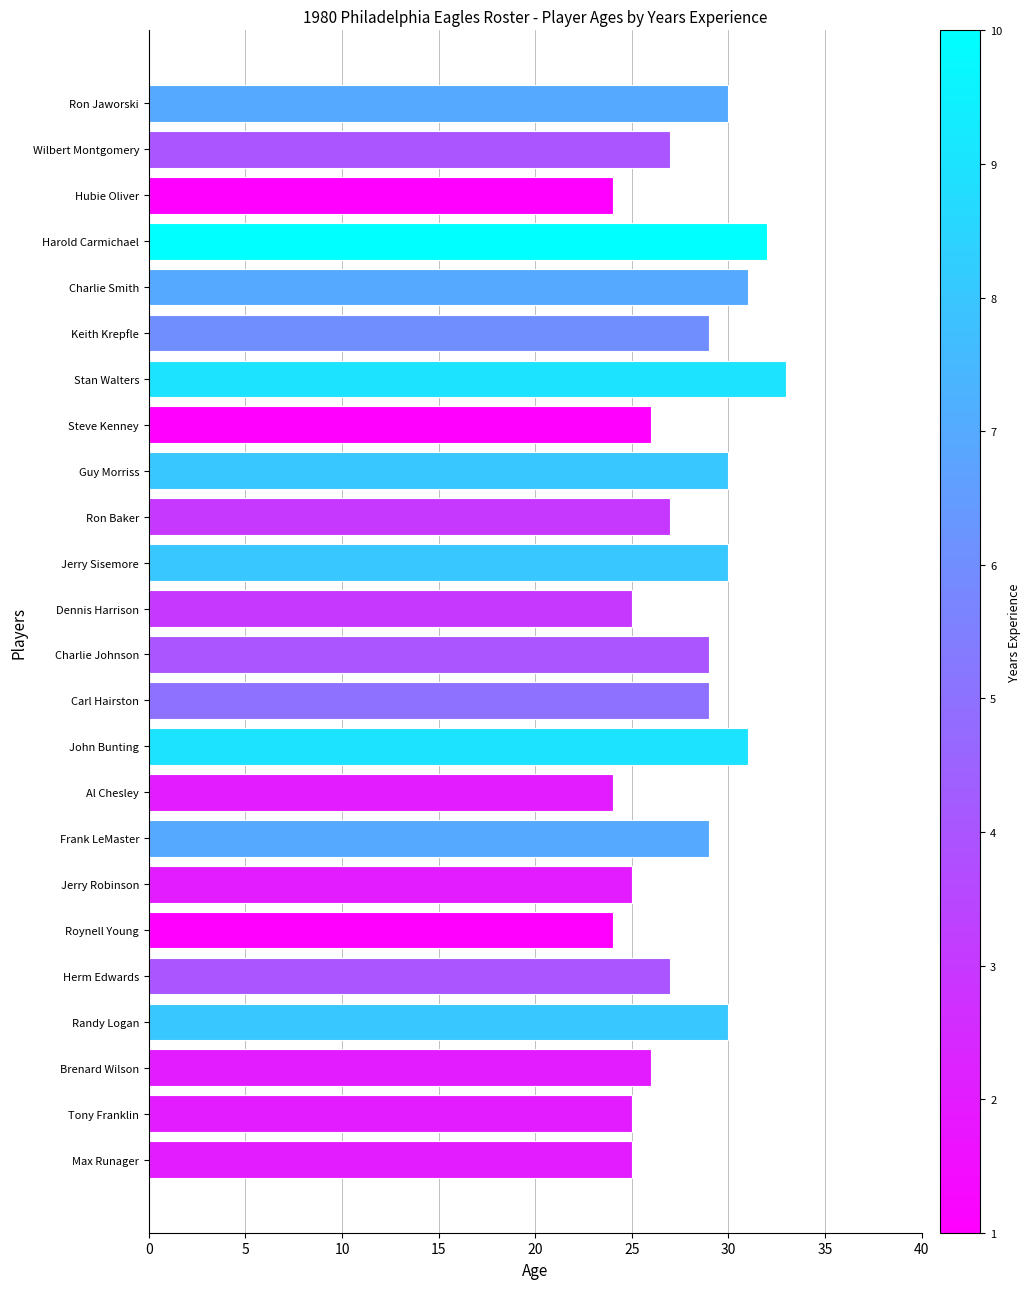

What is the change in value from Hubie Oliver to Dennis Harrison?

+1